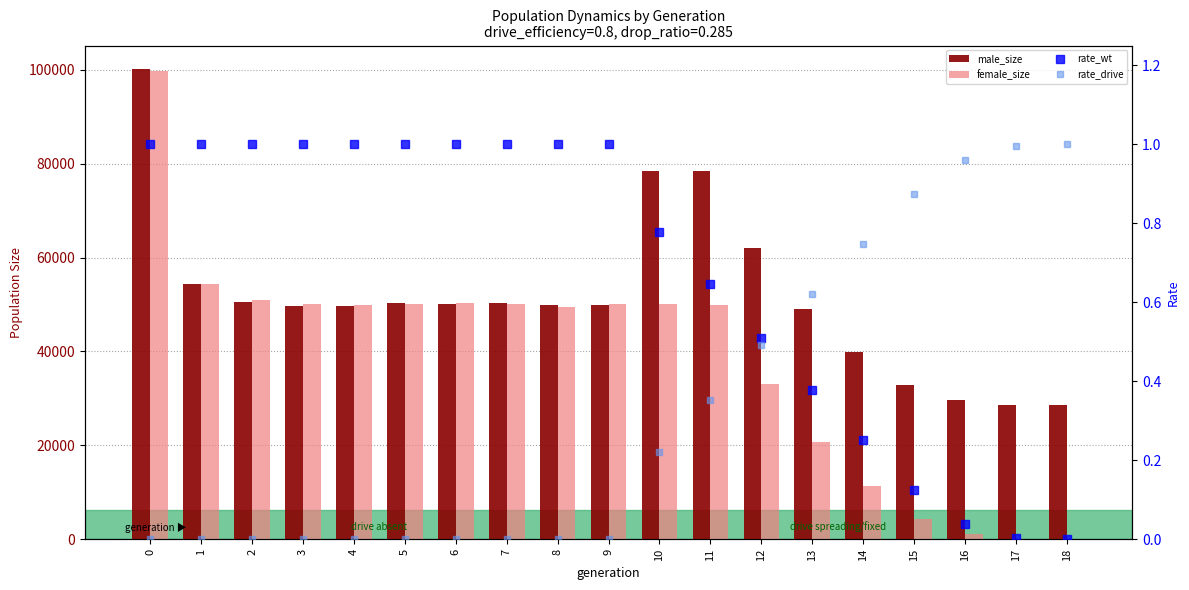

Are the bars grouped side by side (vs. stacked)?

Yes